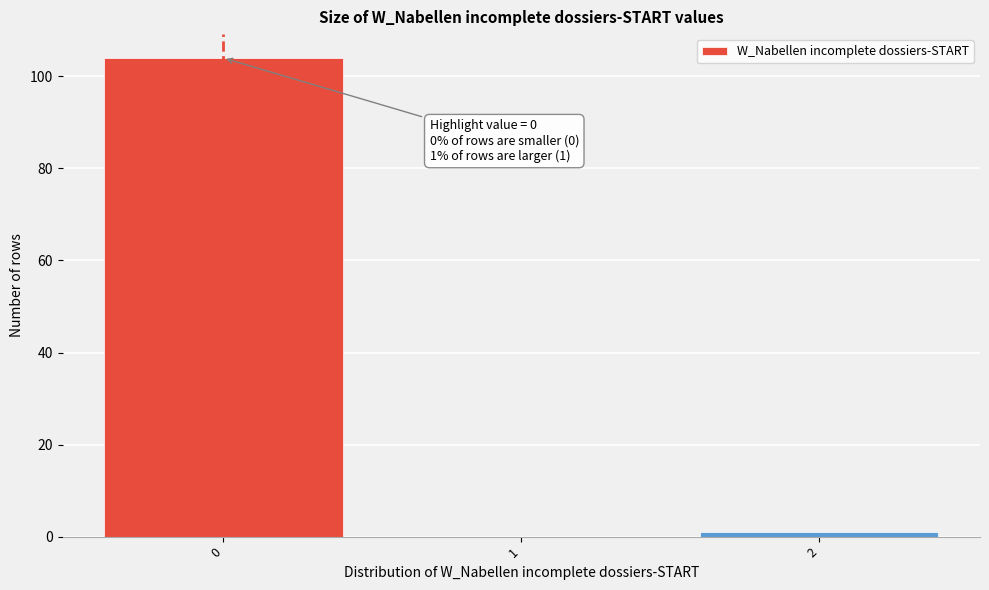

Over which range of the x-axis is the bar tallest?

-0.5 to 0.5